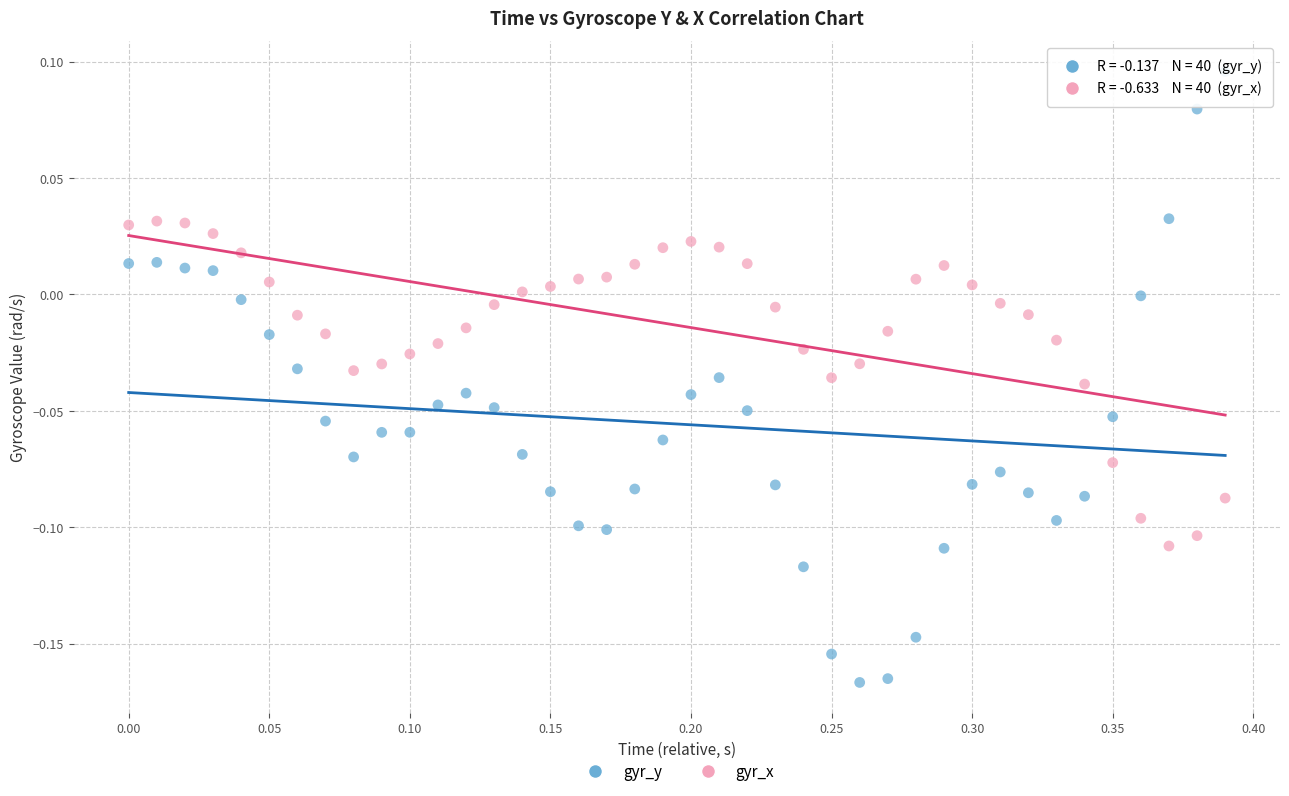

Across all data points, what is the range of X values (max minus min)?

0.4